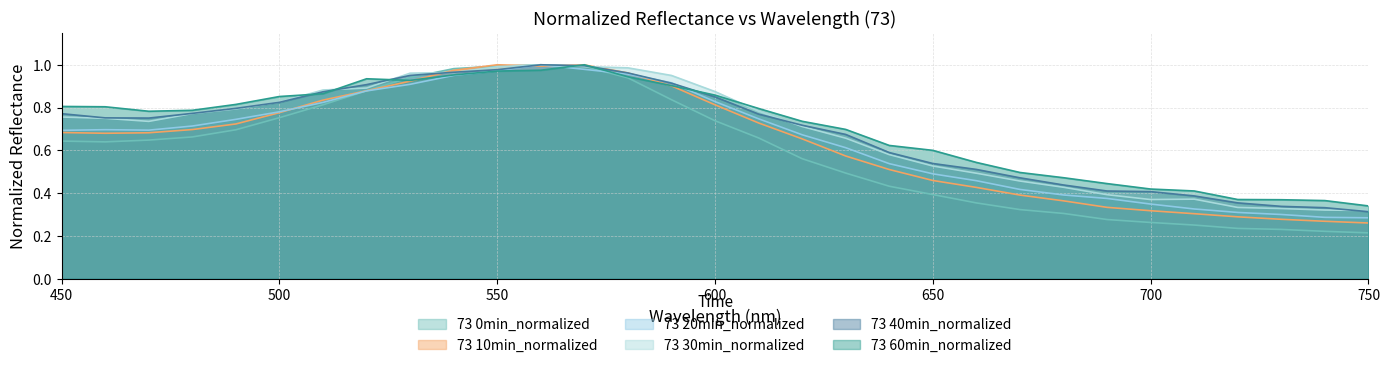

At which label is 73 10min_normalized closest to 0?

750